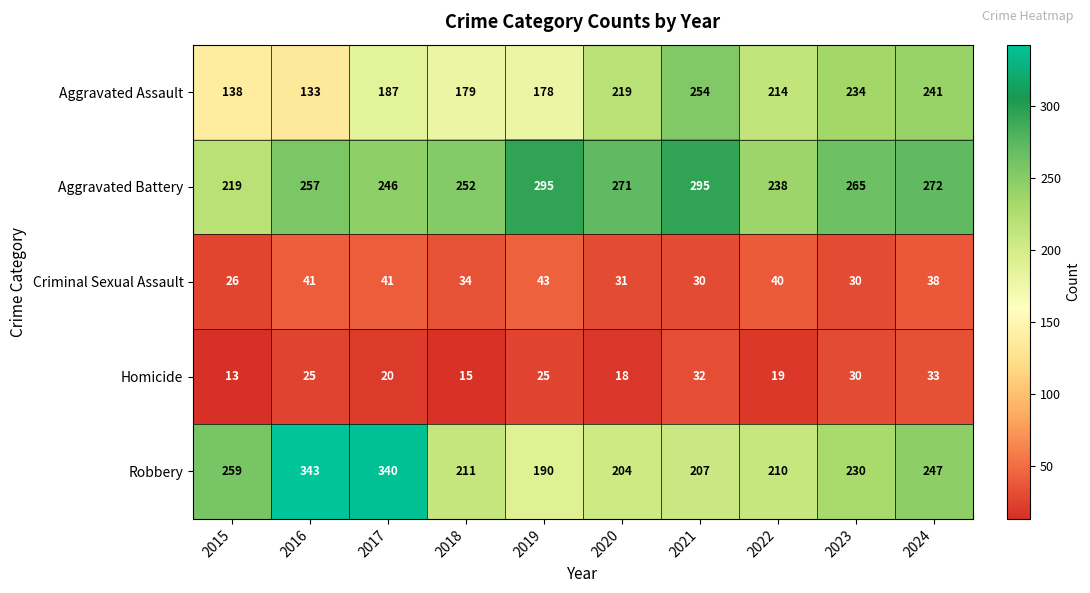

At which category is the sum across all series the highest?

2017